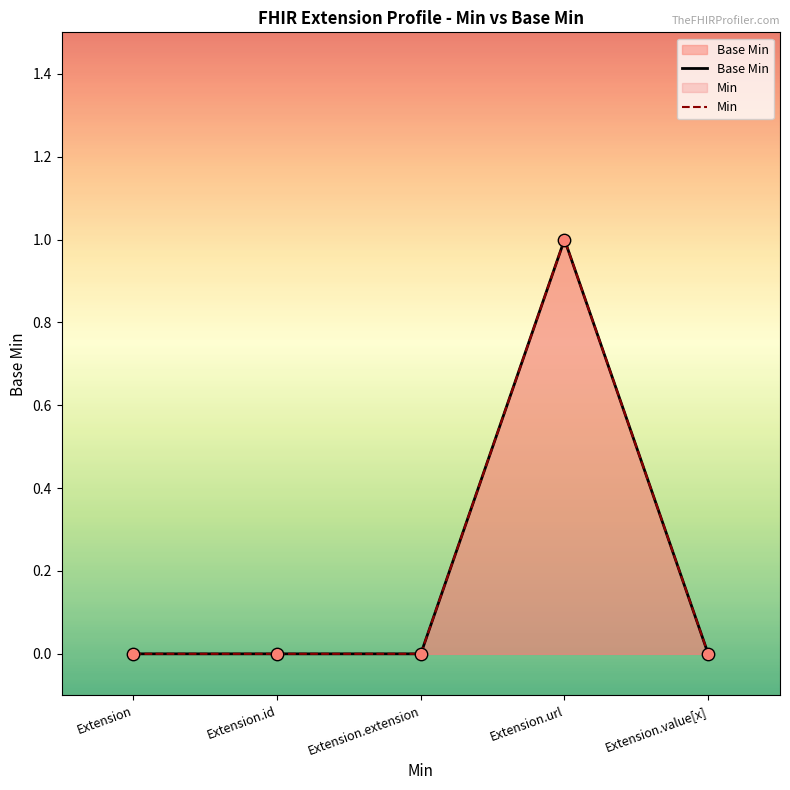

Between Extension and Extension.url, which is larger?

Extension.url